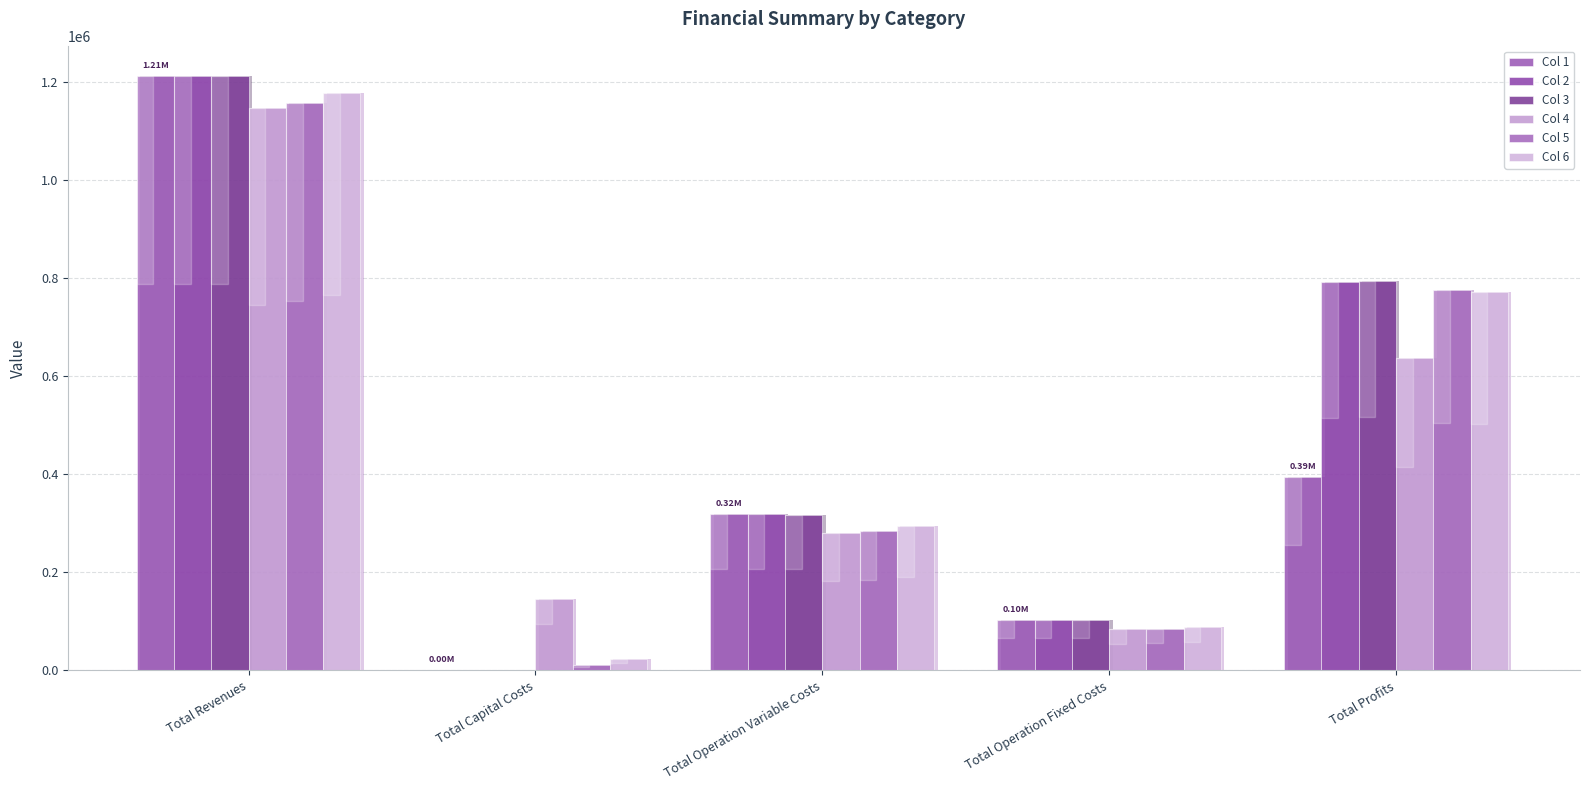

What is the label of the 5th bar from the left?

Total Profits